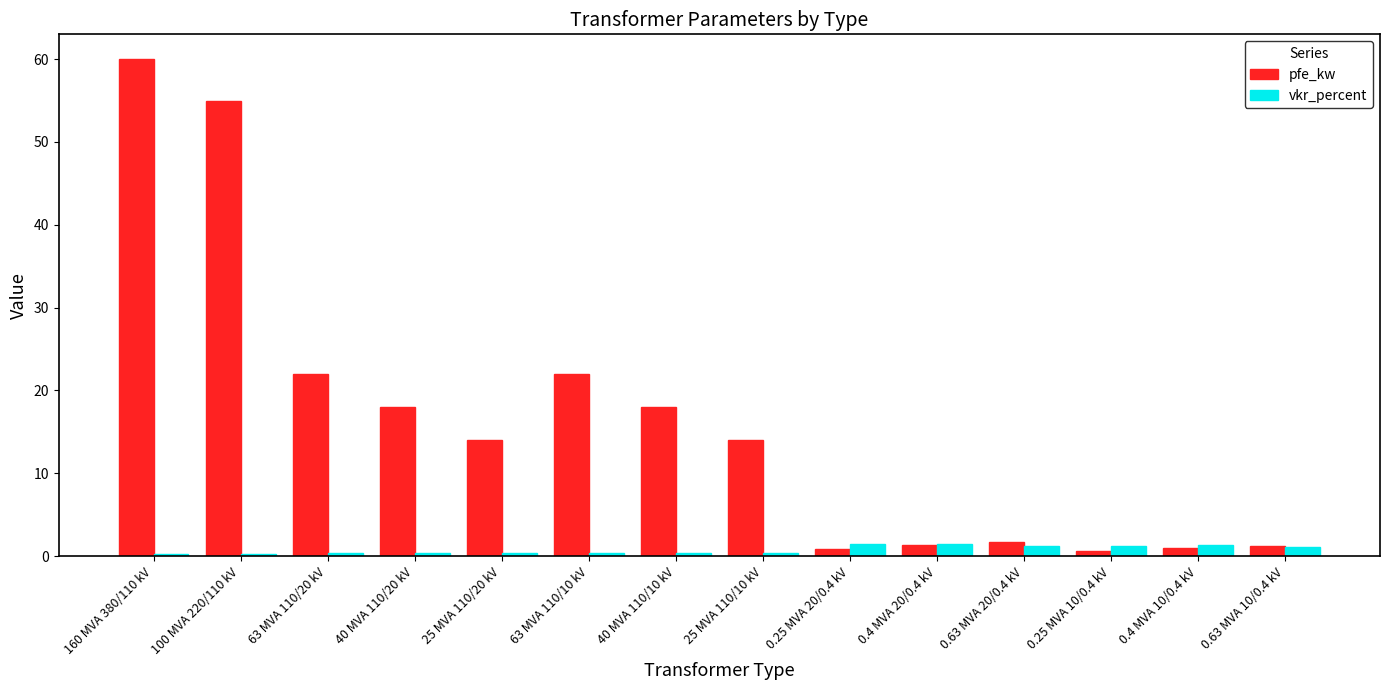

What is the sum of all vkr_percent values?

10.3